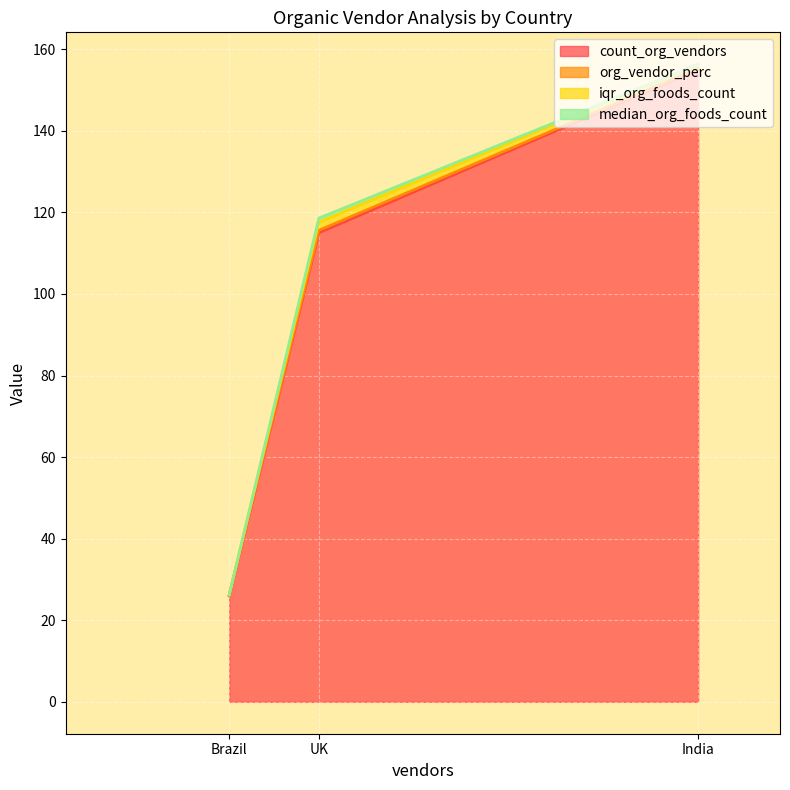

What is the difference between the highest and lowest values at Brazil?

26.0